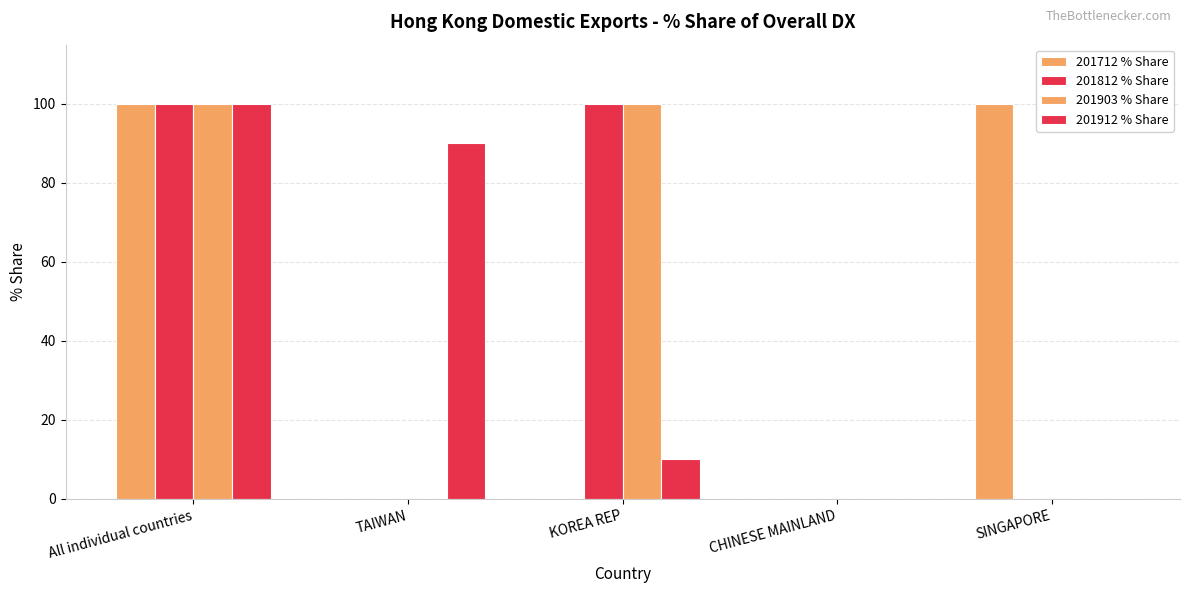

Count the number of data series in this chart.

4